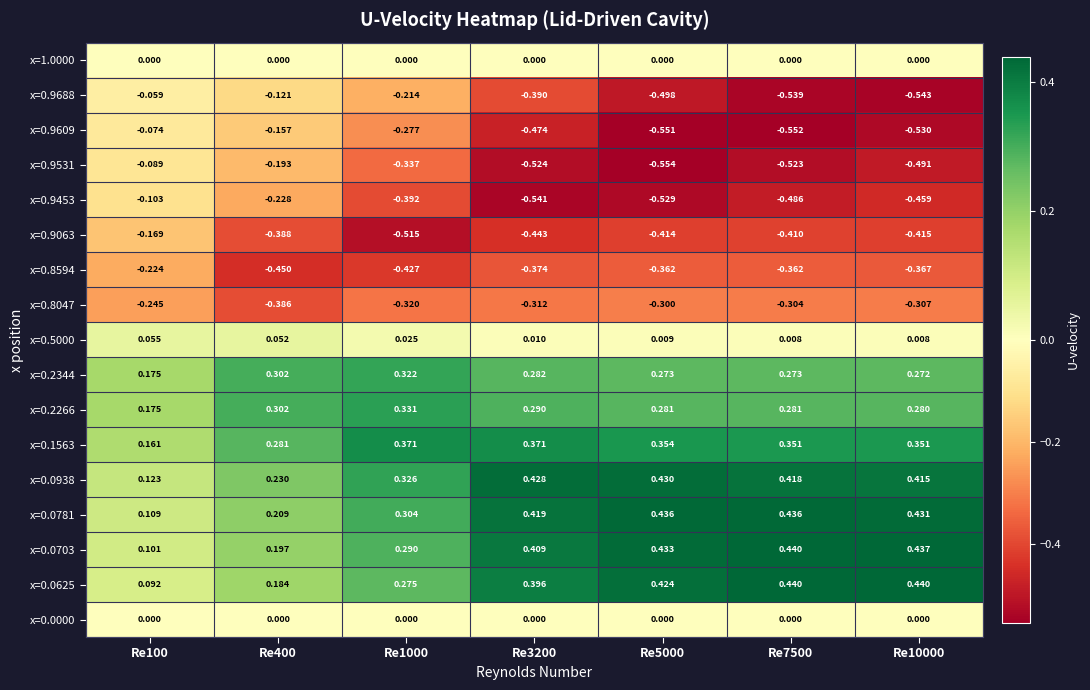

Is the value of x=0.2266 at Re5000 greater than the value of x=0.9063 at Re1000?

Yes